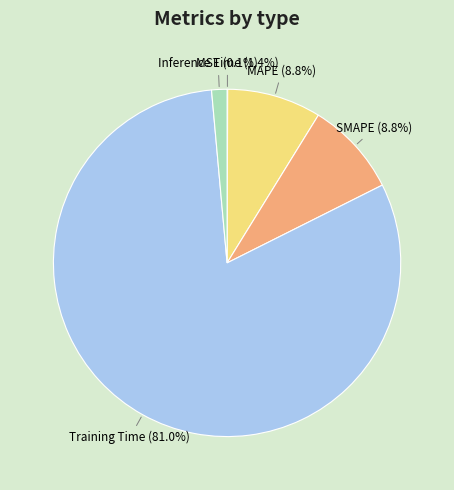

Is there any slice that represents more than half of the pie?

Yes